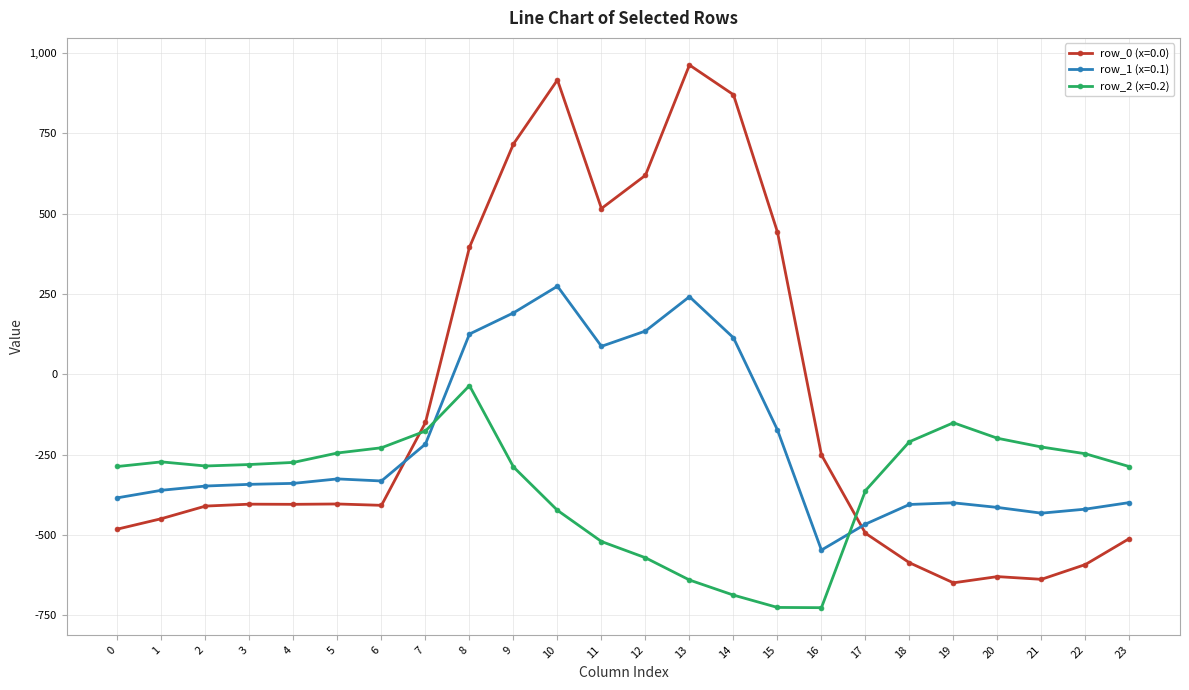

How many values in row_1 (x=0.1) are below zero?

17